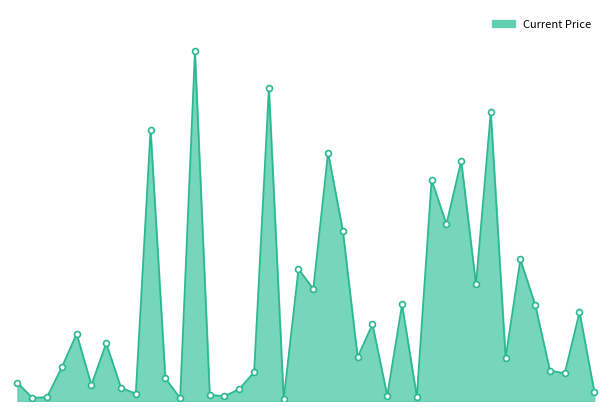

Is this an area chart (filled region under the line)?

Yes